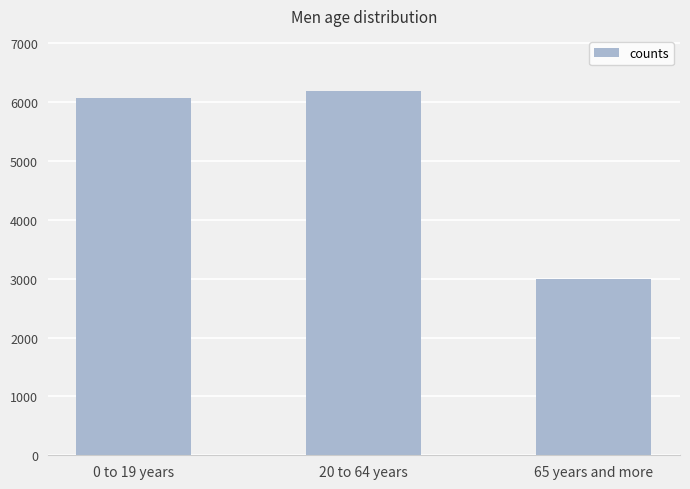

What is the maximum value shown in the chart?

6195